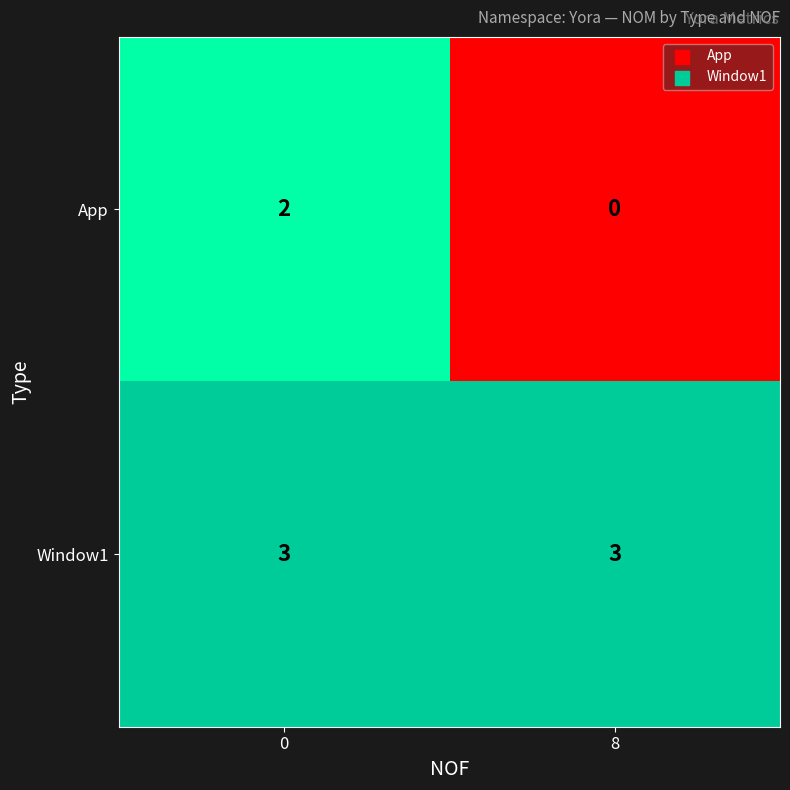

Rank the series by their average value, from lowest to highest.

App, Window1